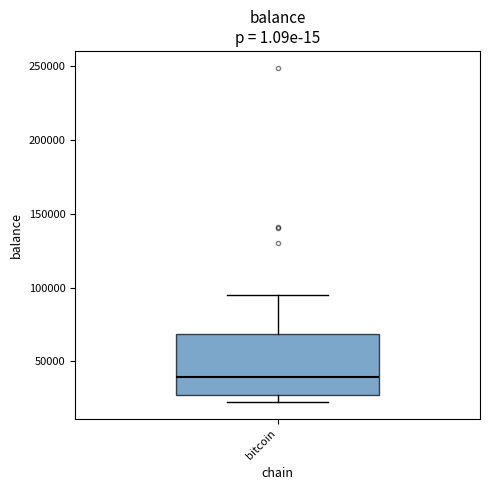

Where is the lower edge of the box for bitcoin on the y-axis? The values are not printed on the chart, so give them approximately, as read against the axis.

25000